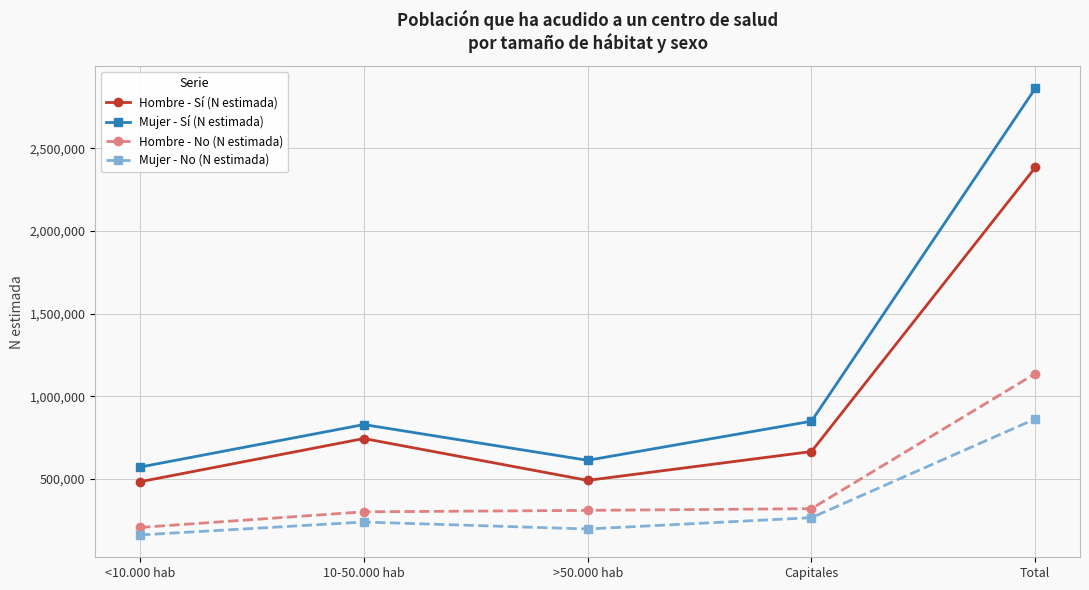

What is the label of the 4th point from the right?

10-50.000 hab